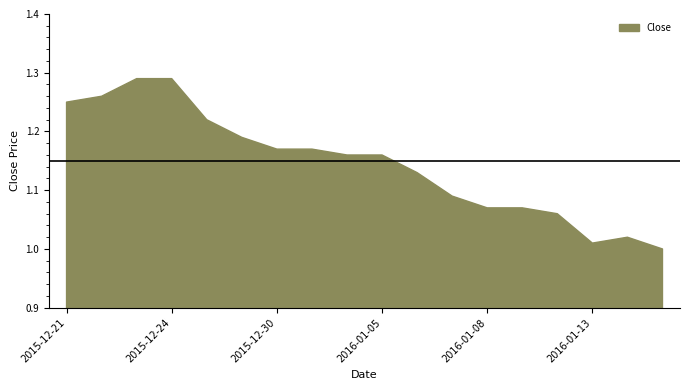

How many points are lower than both their immediate neighbors (excluding endpoints)?

1